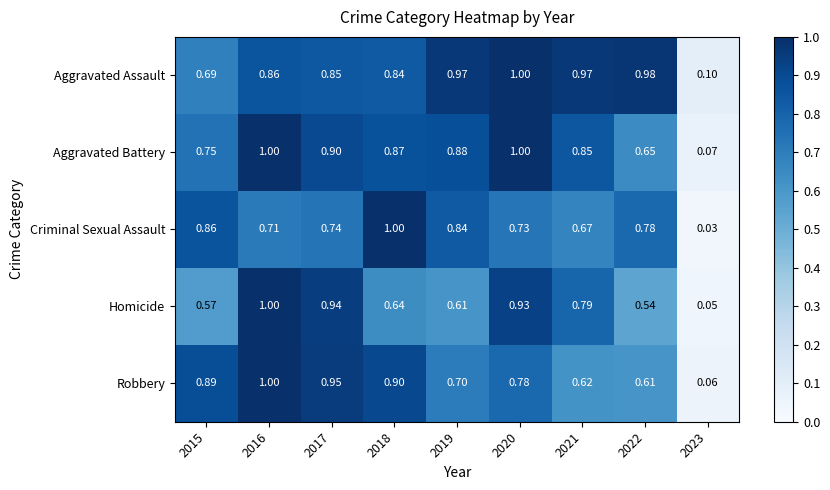

At 2023, list the series in order from largest to smallest.

Aggravated Assault, Aggravated Battery, Robbery, Homicide, Criminal Sexual Assault